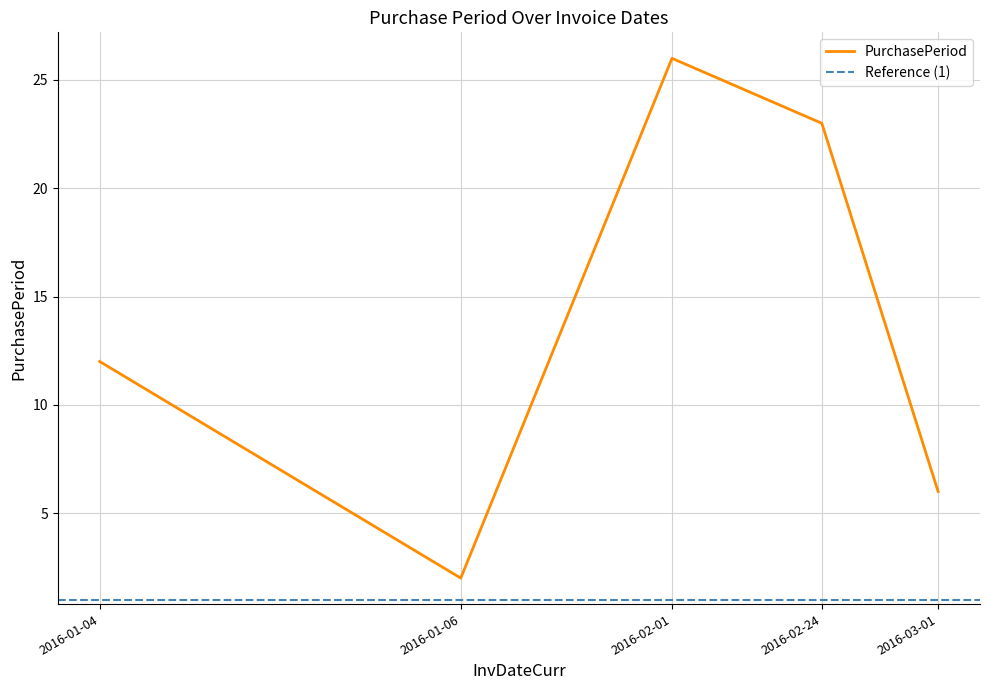

What is the sum of the values at 2016-03-01 and 2016-01-04?

18